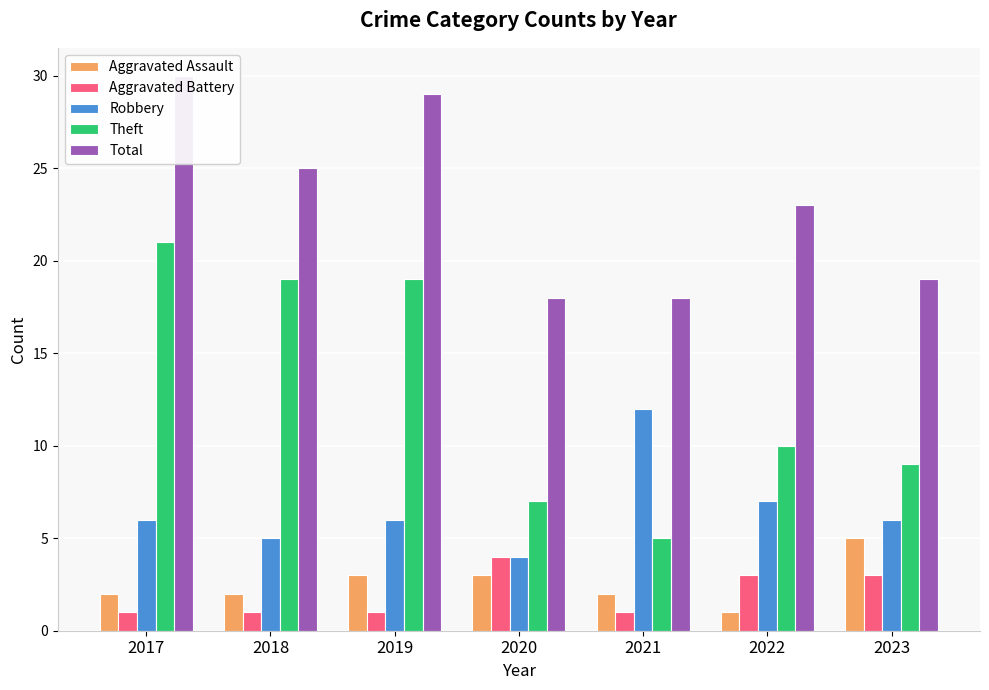

Which series has the largest range (max minus min)?

Theft